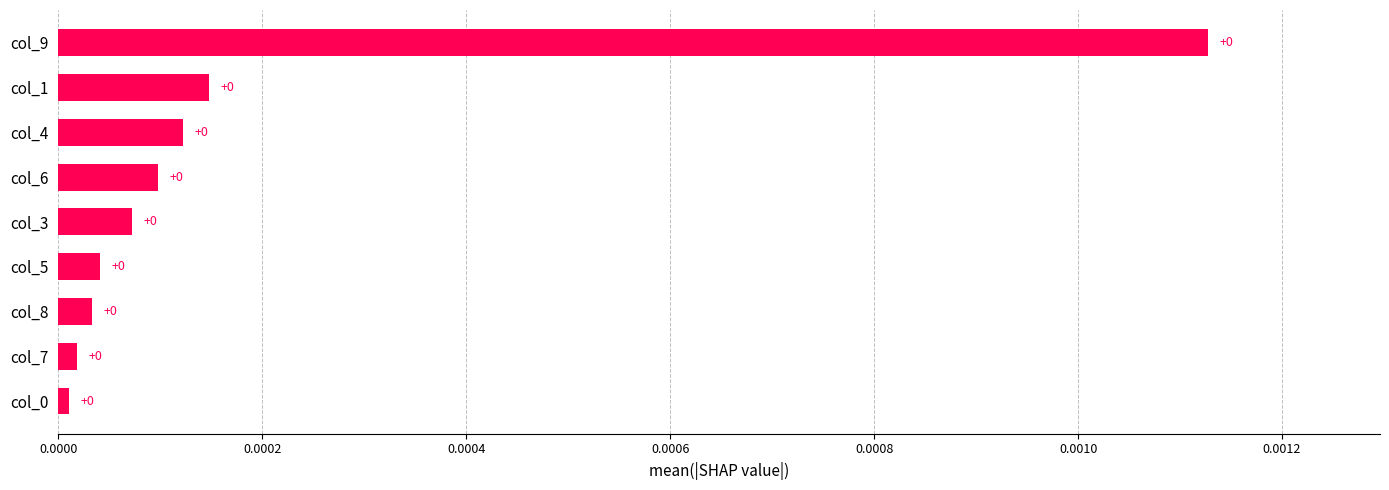

What is the label of the 7th bar from the bottom?

col_4